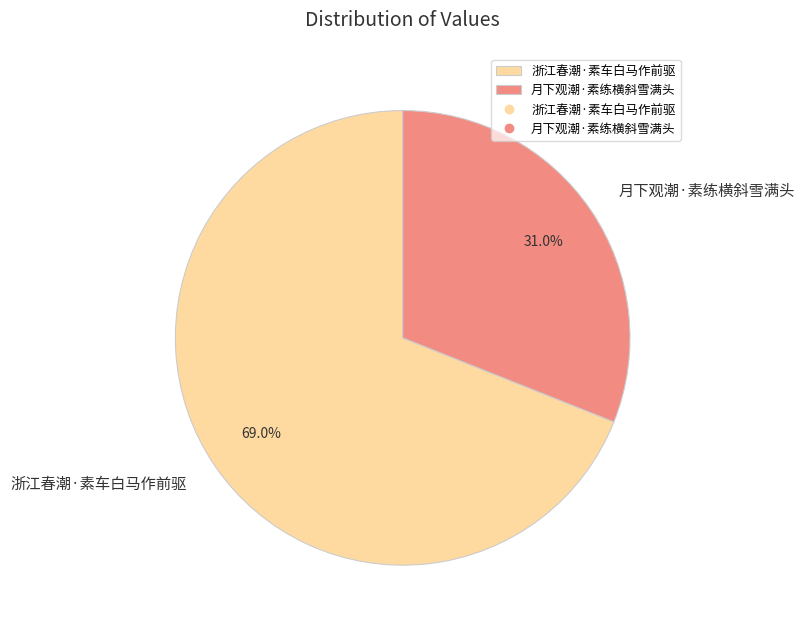

What is the largest slice in the pie chart?

浙江春潮·素车白马作前驱